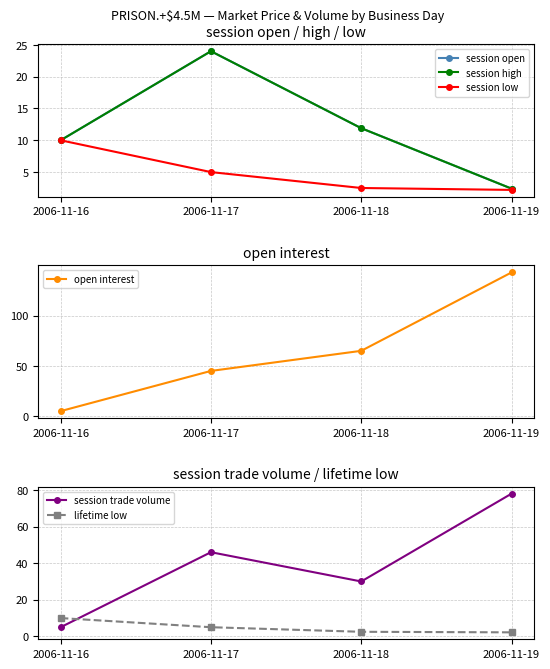

Which series changed the most between 2006-11-17 and 2006-11-18?

open interest